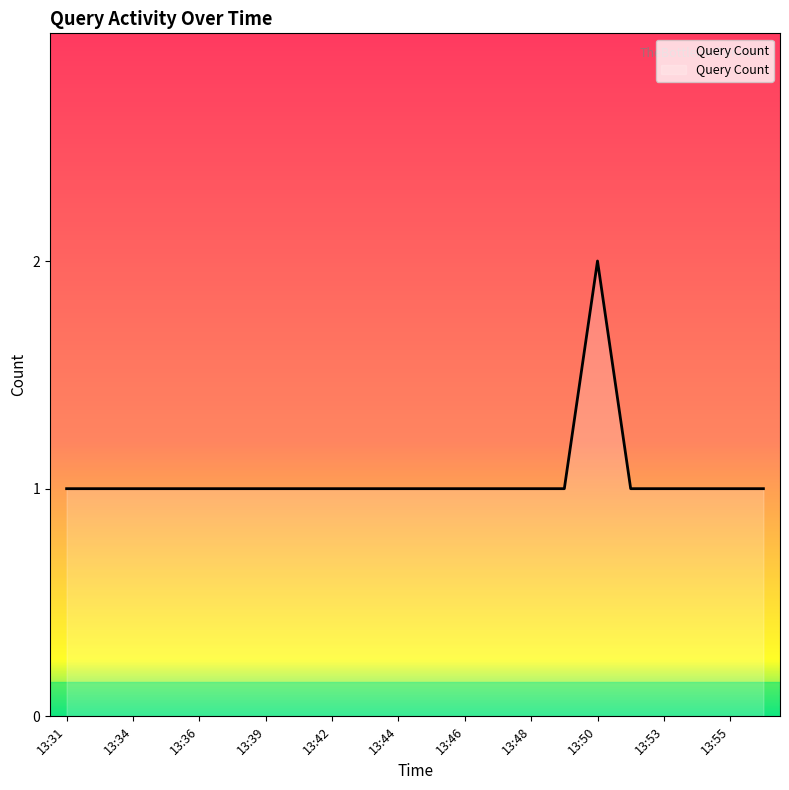

Does the chart display data point markers on the line(s)?

No